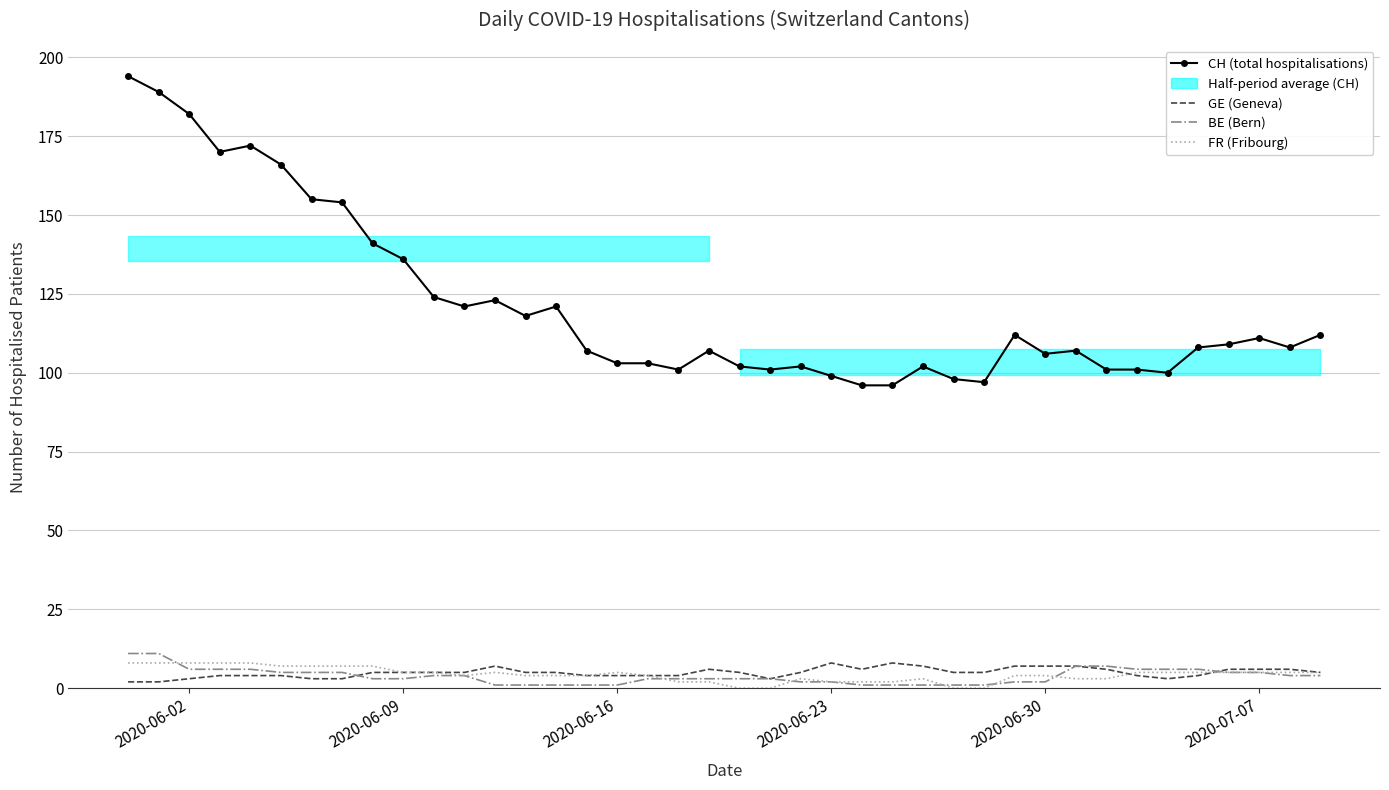

What is the difference between the maximum and minimum values in the FR (Fribourg) series?

8